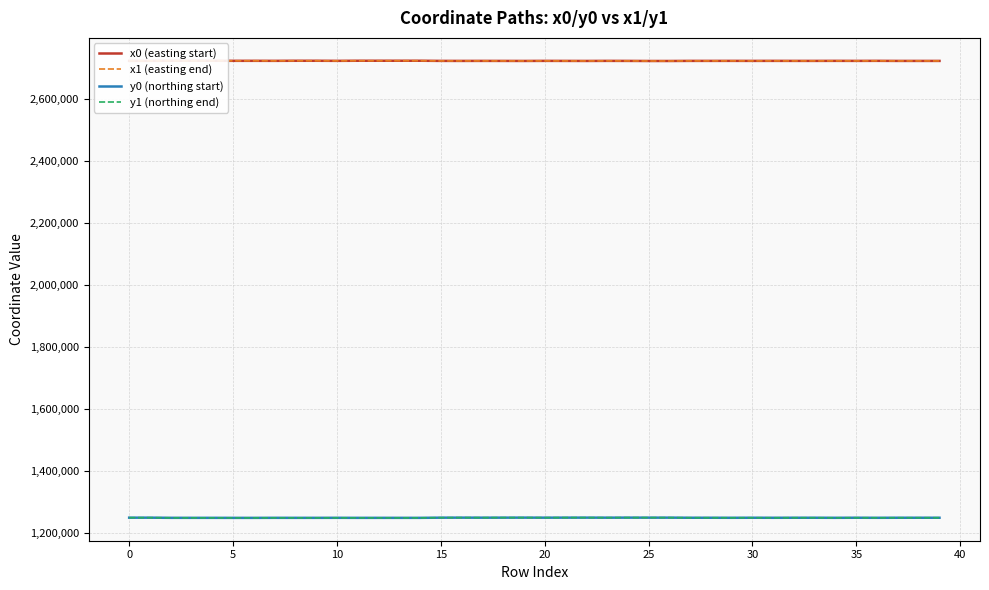

What is the highest value of the y0 (northing start) series?

1249046.3